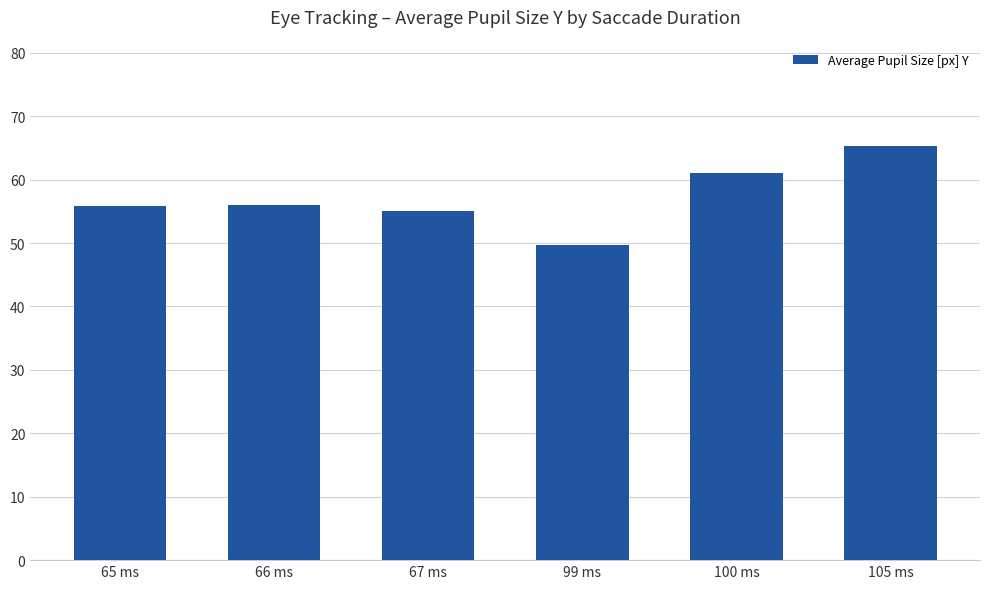

What is the change in value from 67 ms to 105 ms?

+10.3